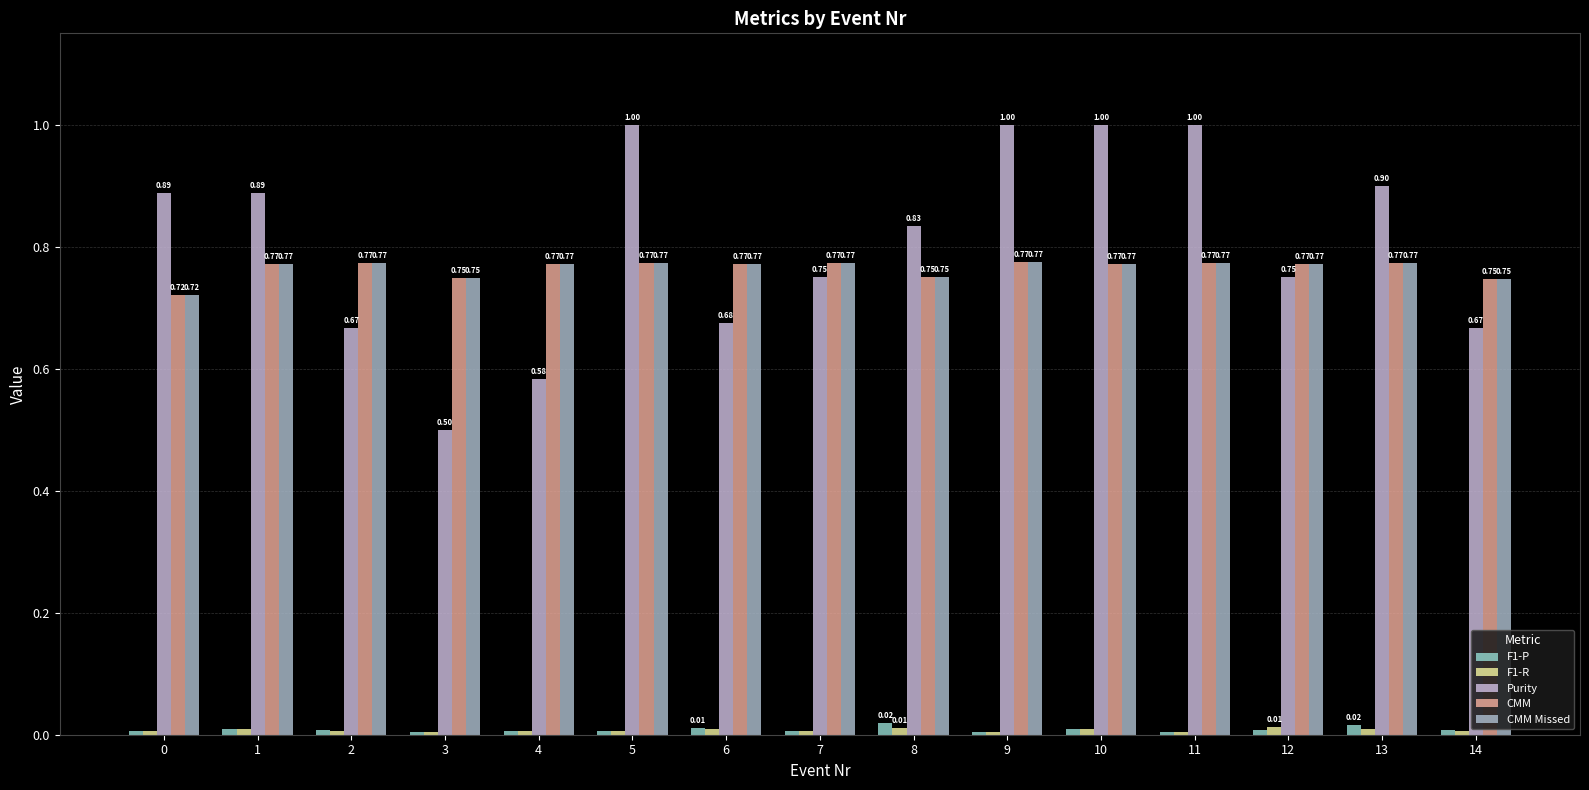

True or false: F1-P has a value of 0.0 at 12.

False